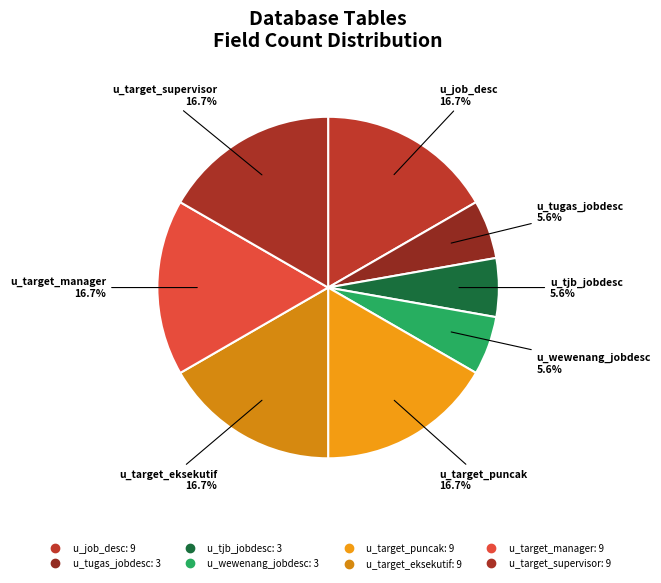

Which category has the smallest portion of the pie?

u_tugas_jobdesc